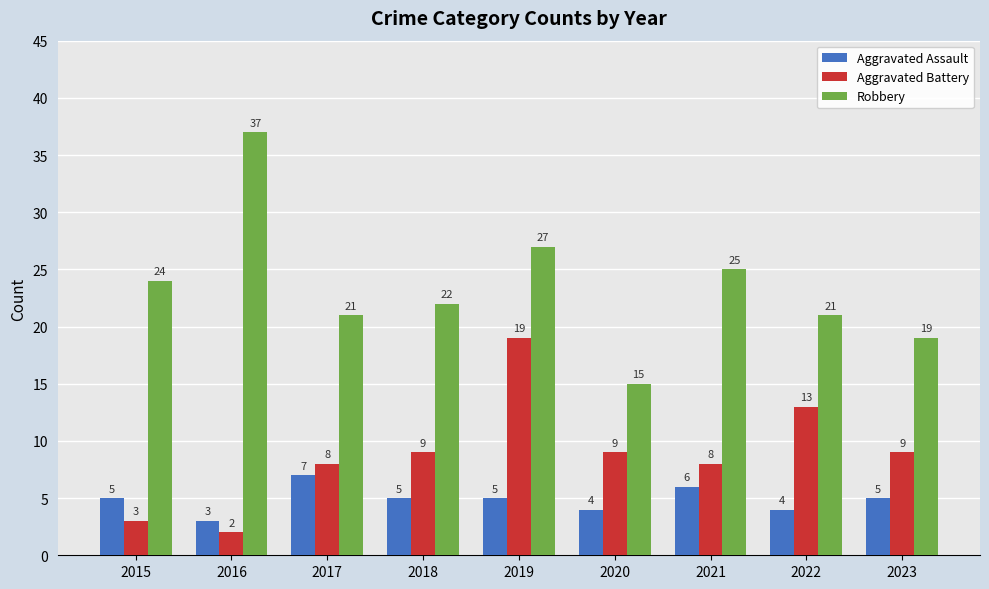

How many Aggravated Assault values are between 4 and 5?

6